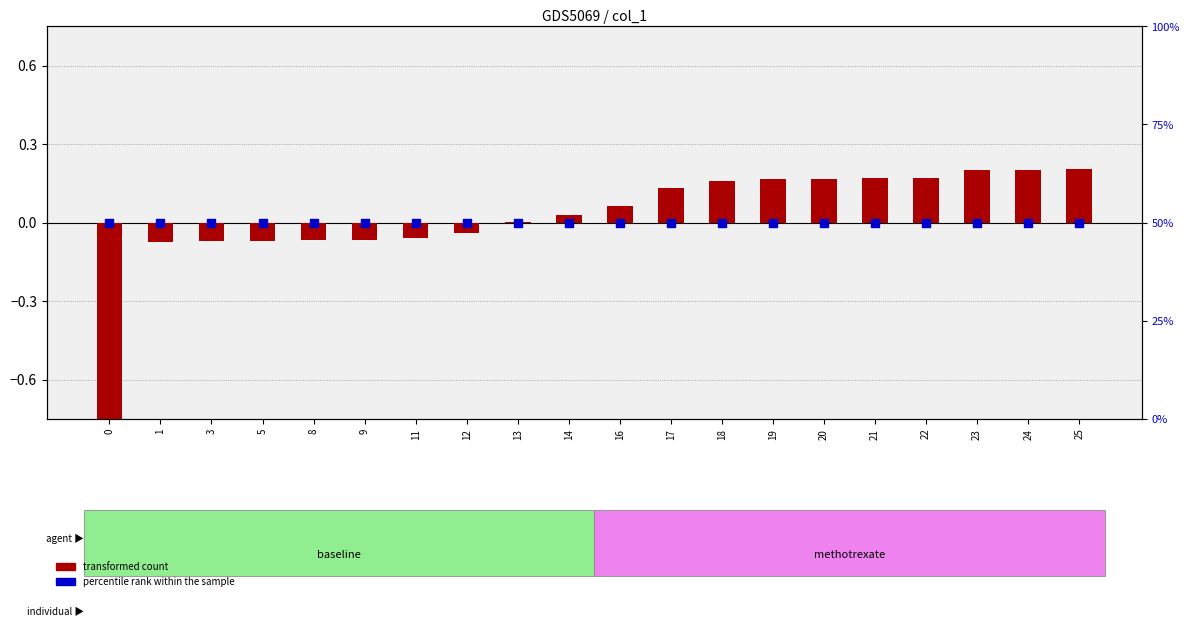

Which series has the largest total across all categories?

percentile rank within the sample